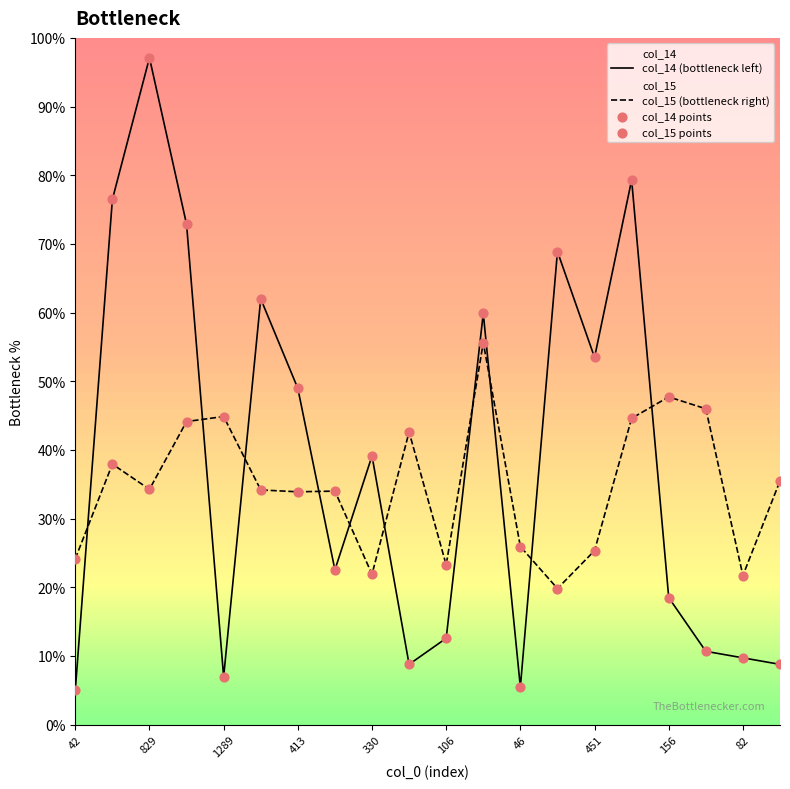

Which series contains the lowest Y value?

col_14 (bottleneck left)